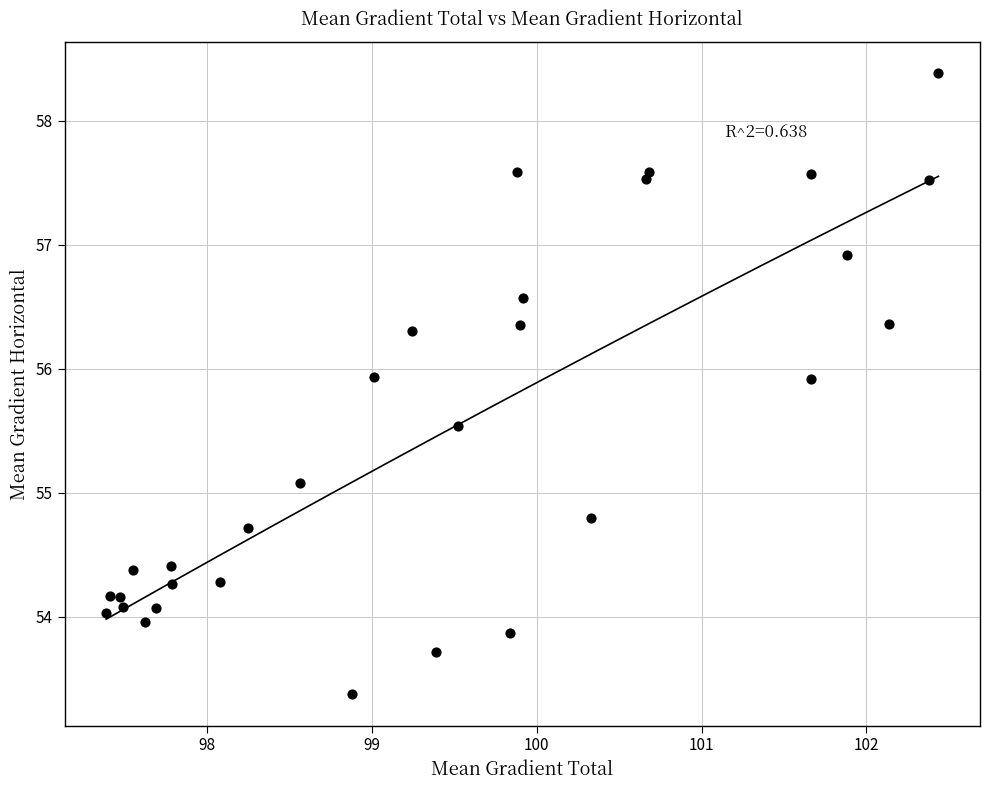

What Y value in the scatter plot is closest to 55?

55.1